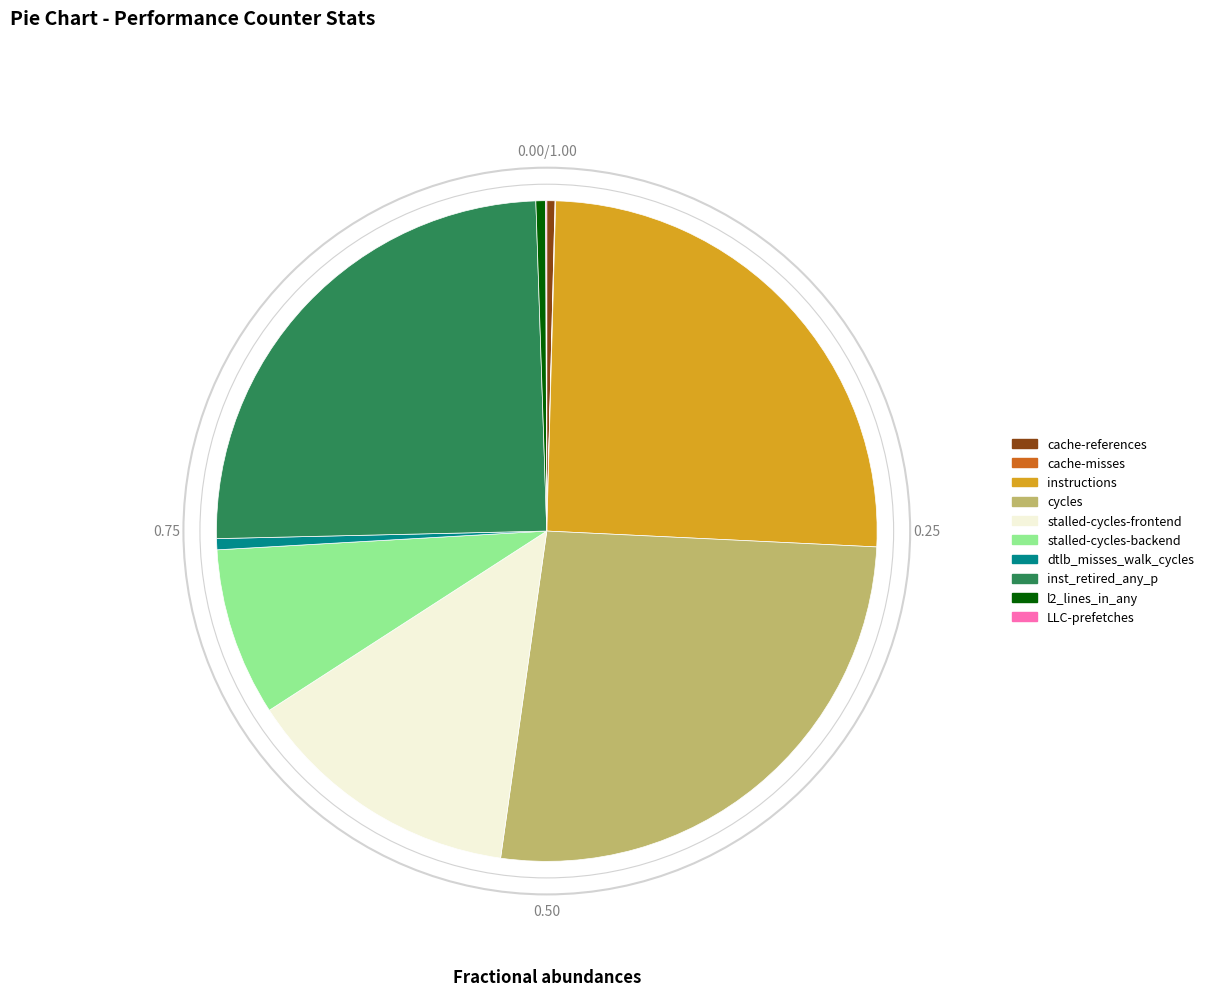

Does any single category account for the majority?

No